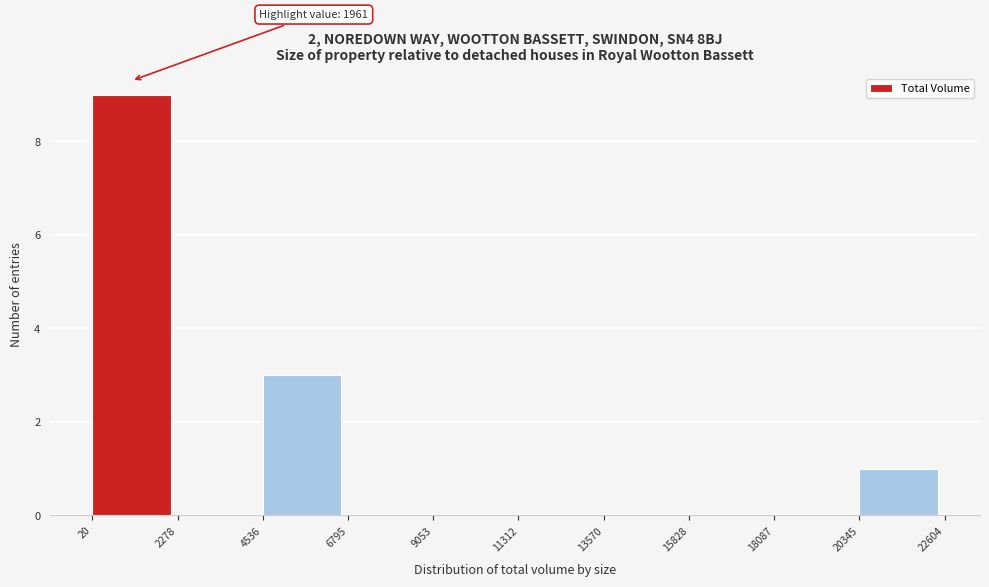

Which range on the x-axis has the tallest bar?

20 to 2278